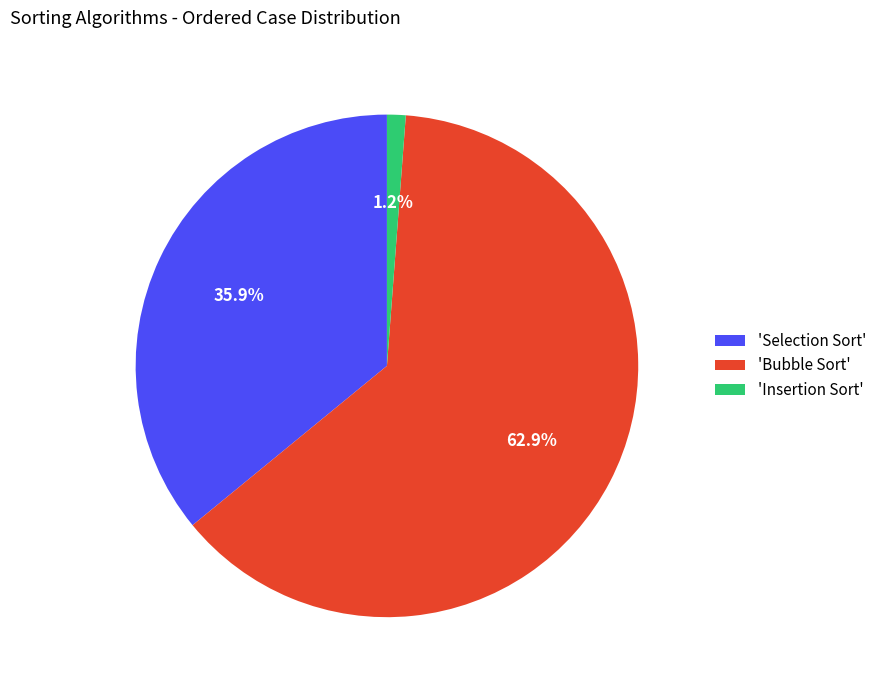

What is the smallest slice in the pie chart?

'Insertion Sort'